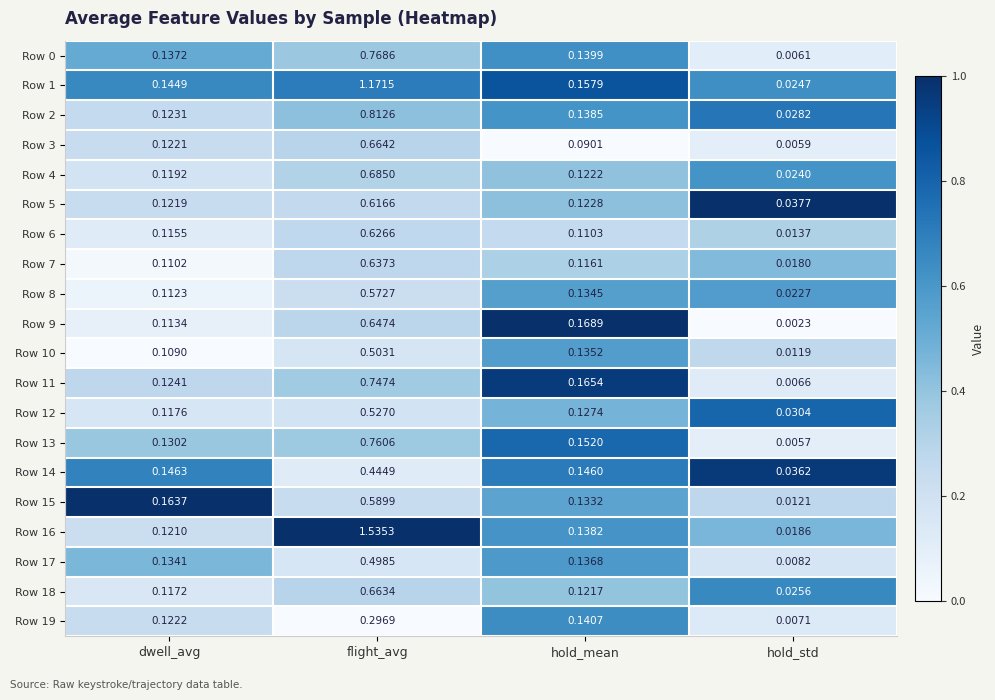

At which label is Row 18 closest to 0?

hold_std